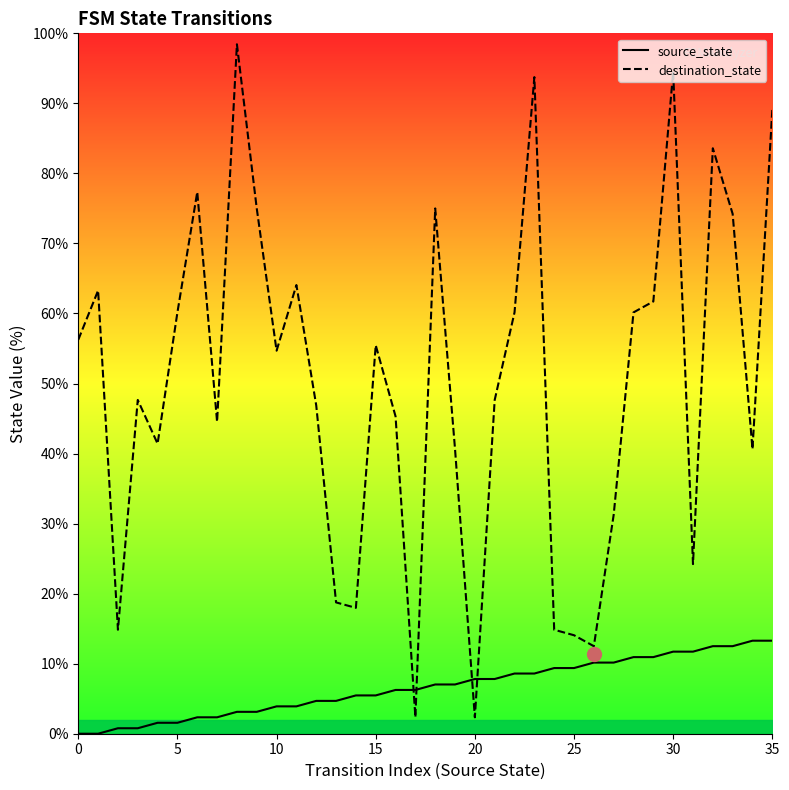

What is the difference between the second highest and second lowest values in the source_state series?

13.3